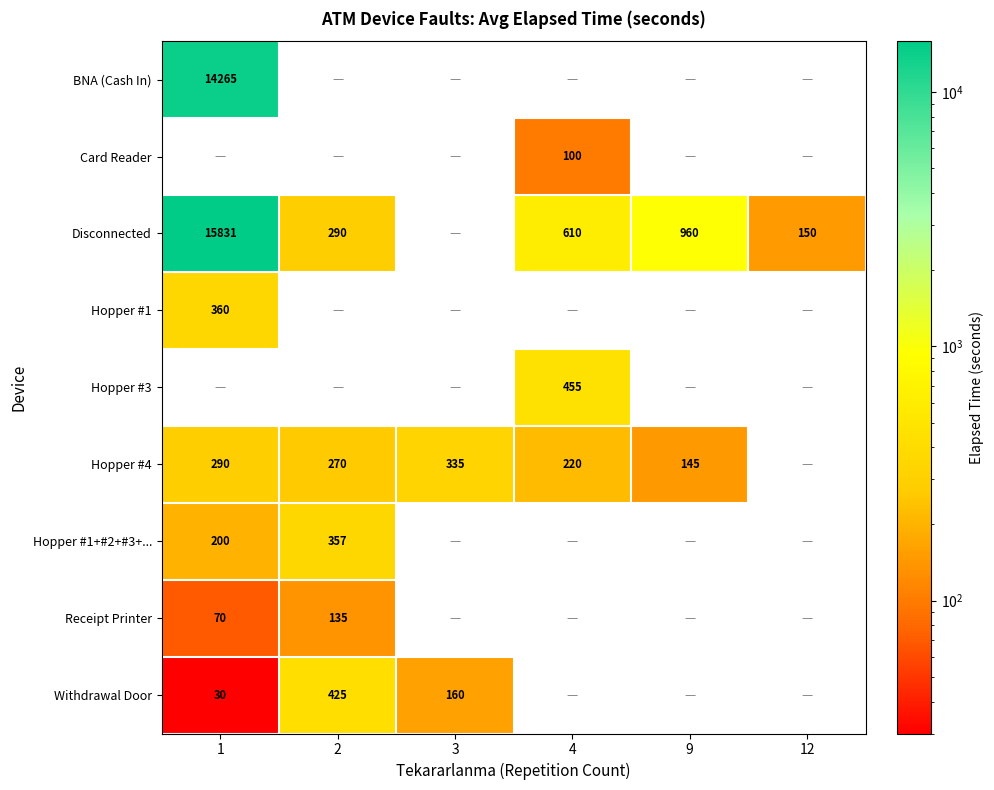

Is the value of BNA (Cash In) at 1 greater than the value of Receipt Printer at 1?

Yes